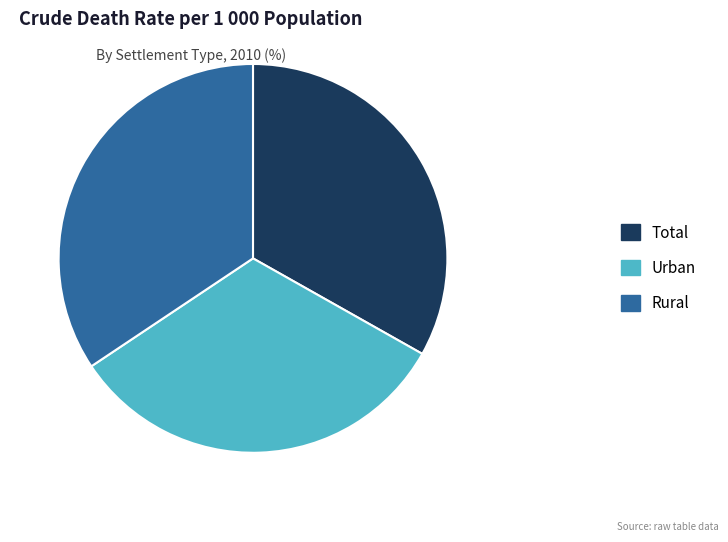

Is it true that Rural is 34% of the pie?

True